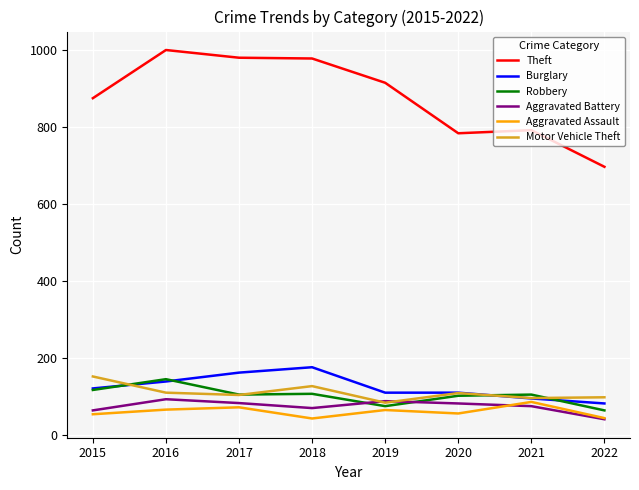

True or false: Theft and Burglary cross at least once.

False